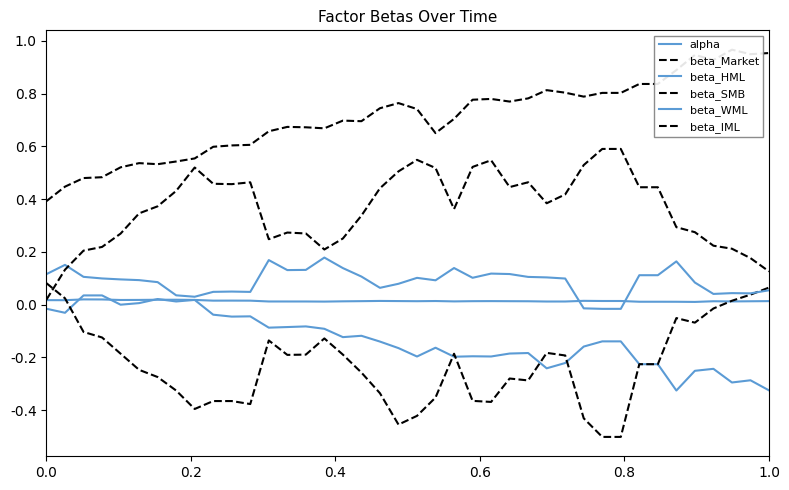

What are all the series names shown in the legend?

alpha, beta_Market, beta_HML, beta_SMB, beta_WML, beta_IML